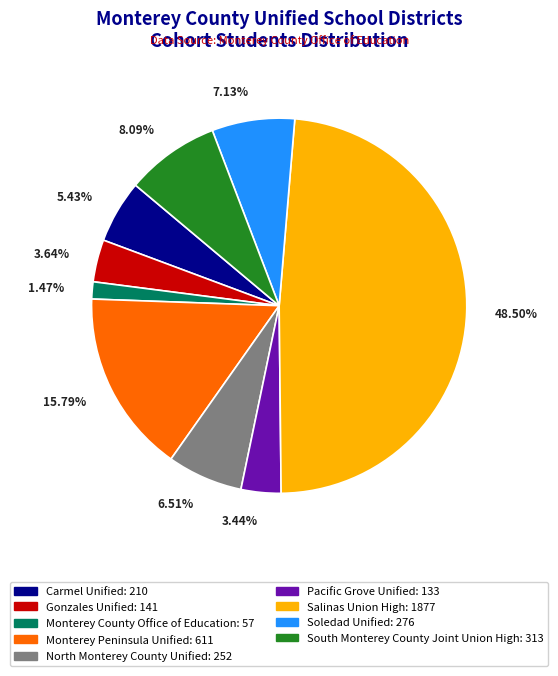

Count the number of slices in the pie.

9